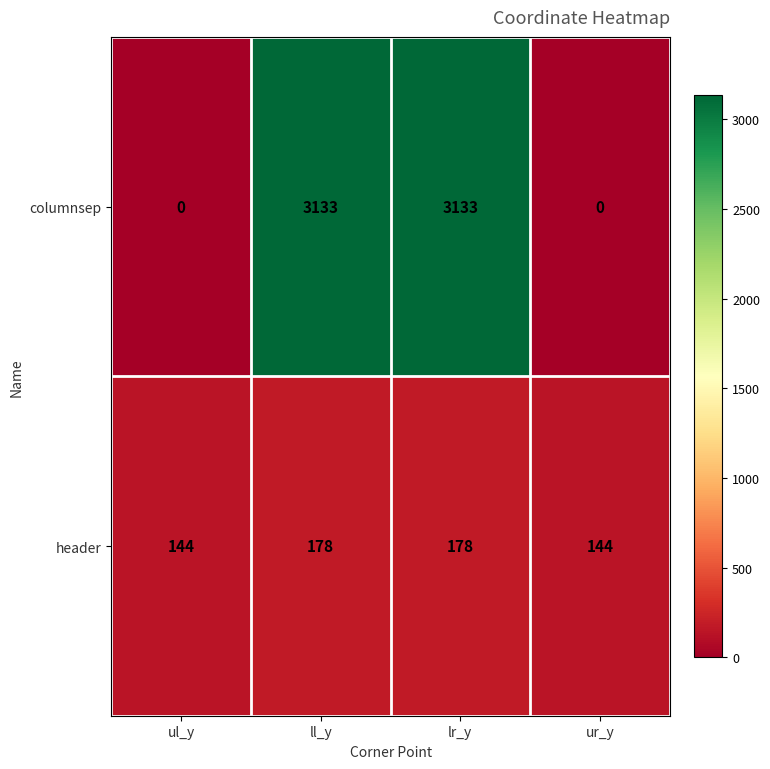

What is the sum of the header values at ur_y and ll_y?

322